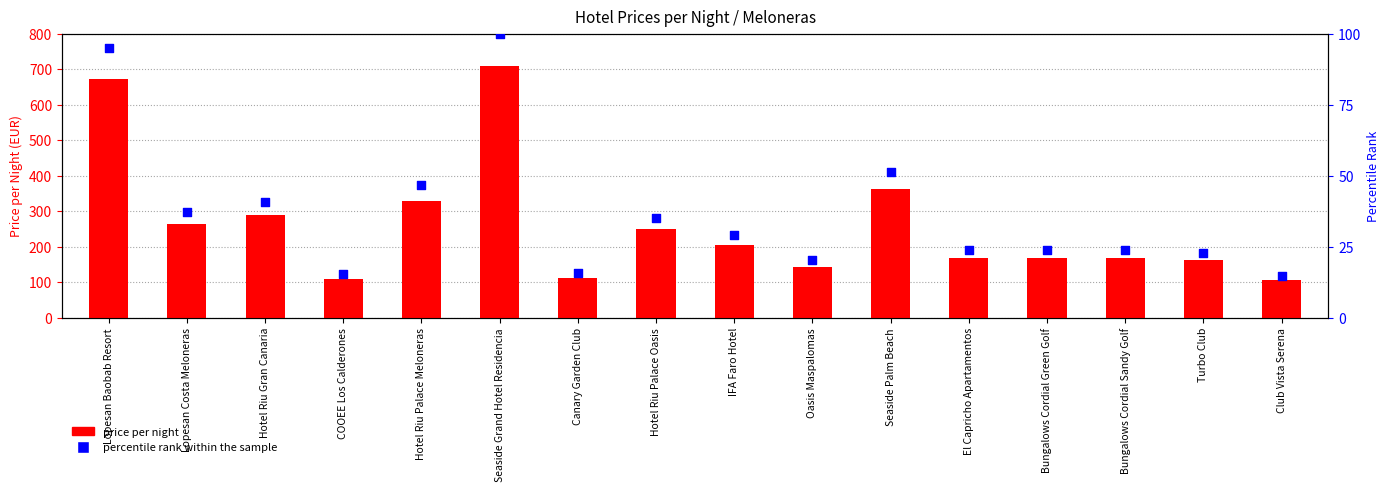

Which series reaches the maximum Y coordinate?

price per night